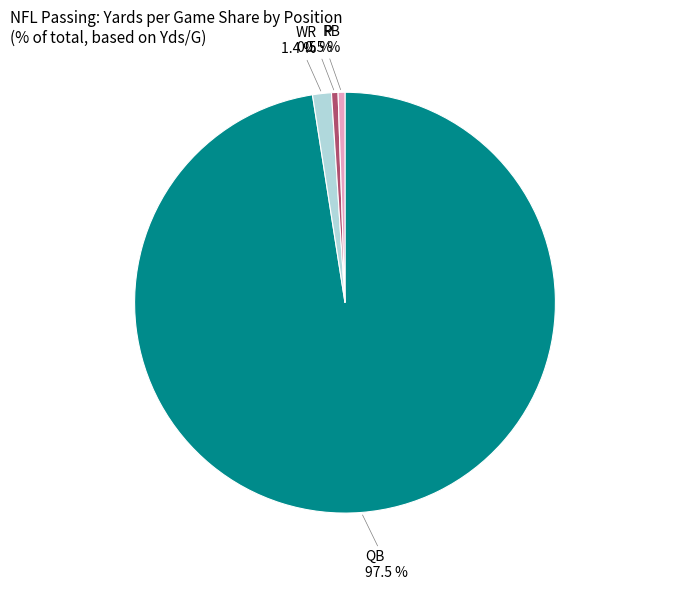

Between WR and RB, which is larger?

WR